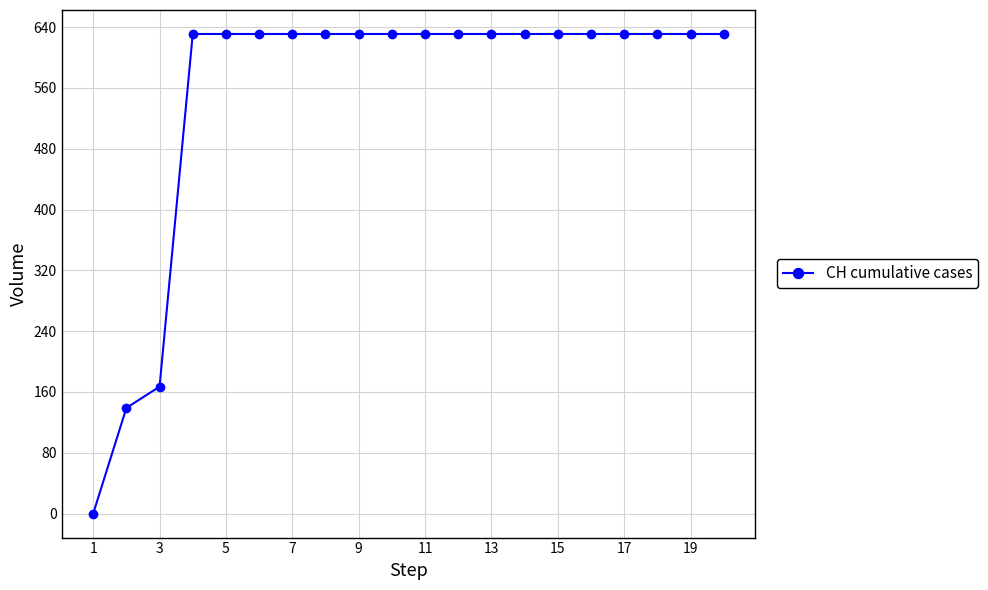

Does the chart have visible grid lines?

Yes